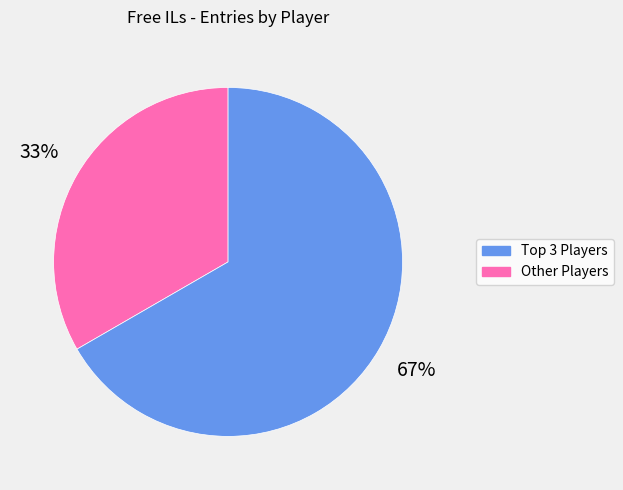

Is there any slice that represents more than half of the pie?

Yes